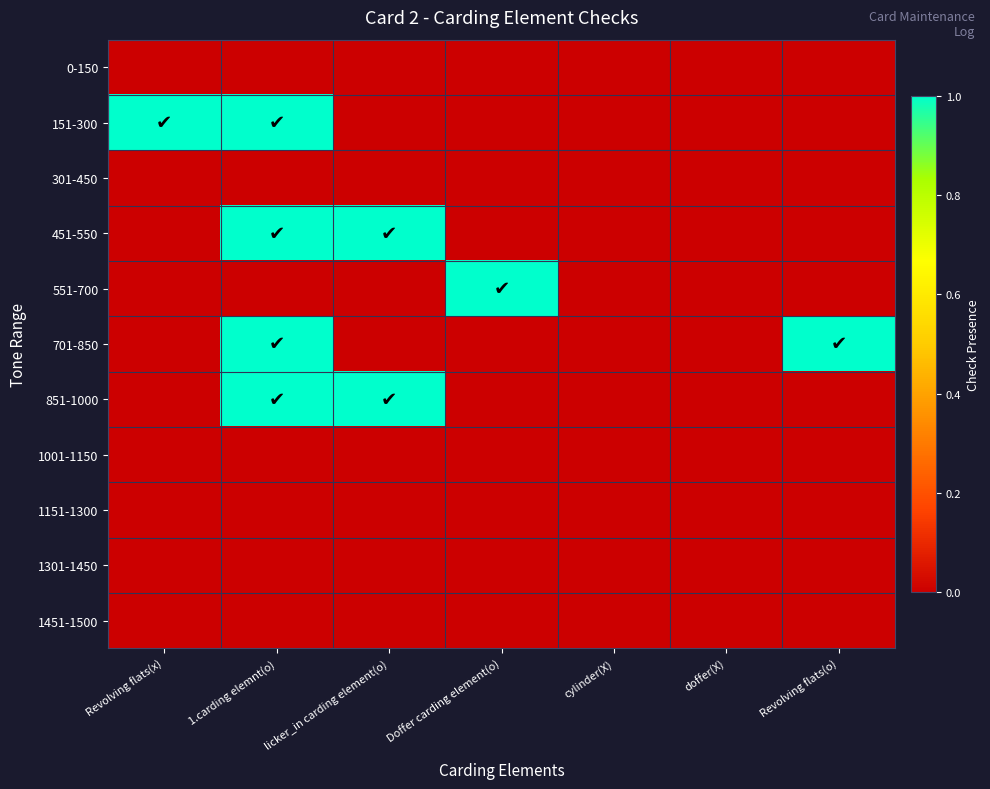

What is the difference between the highest and lowest values at 1.carding elemnt(o)?

1